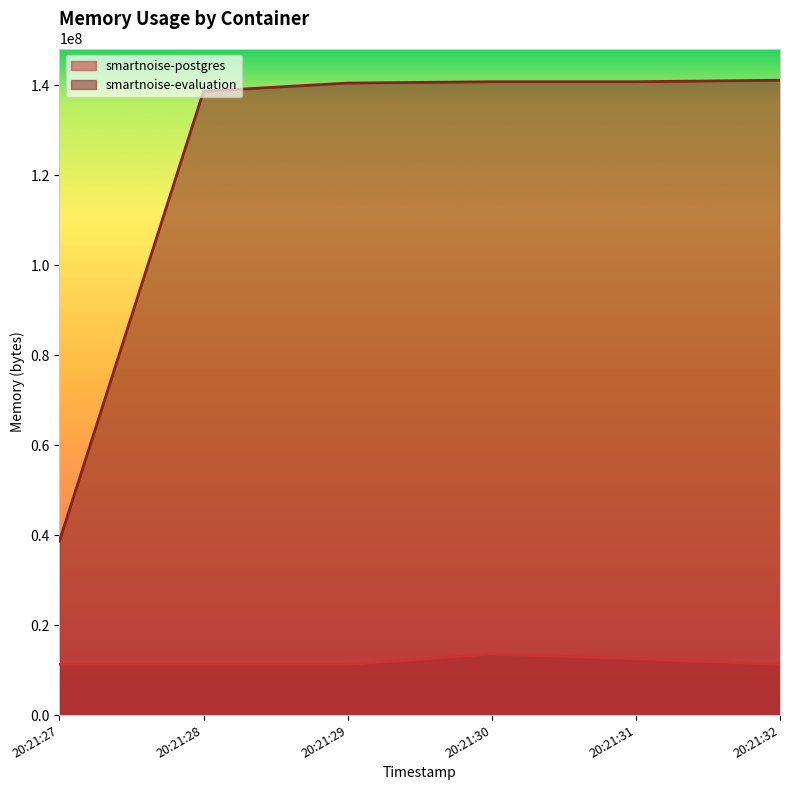

Reading left to right, what are all the values shown in this chart?

smartnoise-postgres: 11268096	11268096	11268096	13557760	12529664	11268096
smartnoise-evaluation: 38666240	138653696	140476416	140775424	140775424	141103104